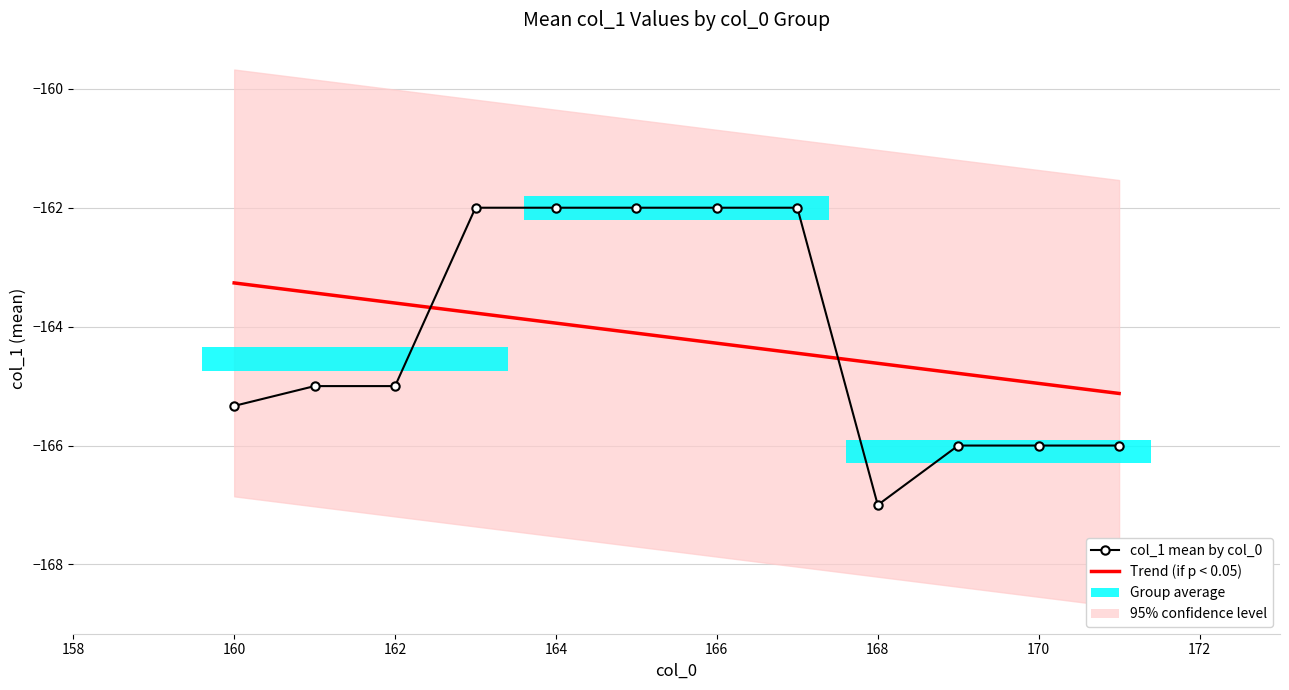

Is the value of col_1 mean by col_0 at 164 greater than the value of Trend (if p < 0.05) at 158?

Yes